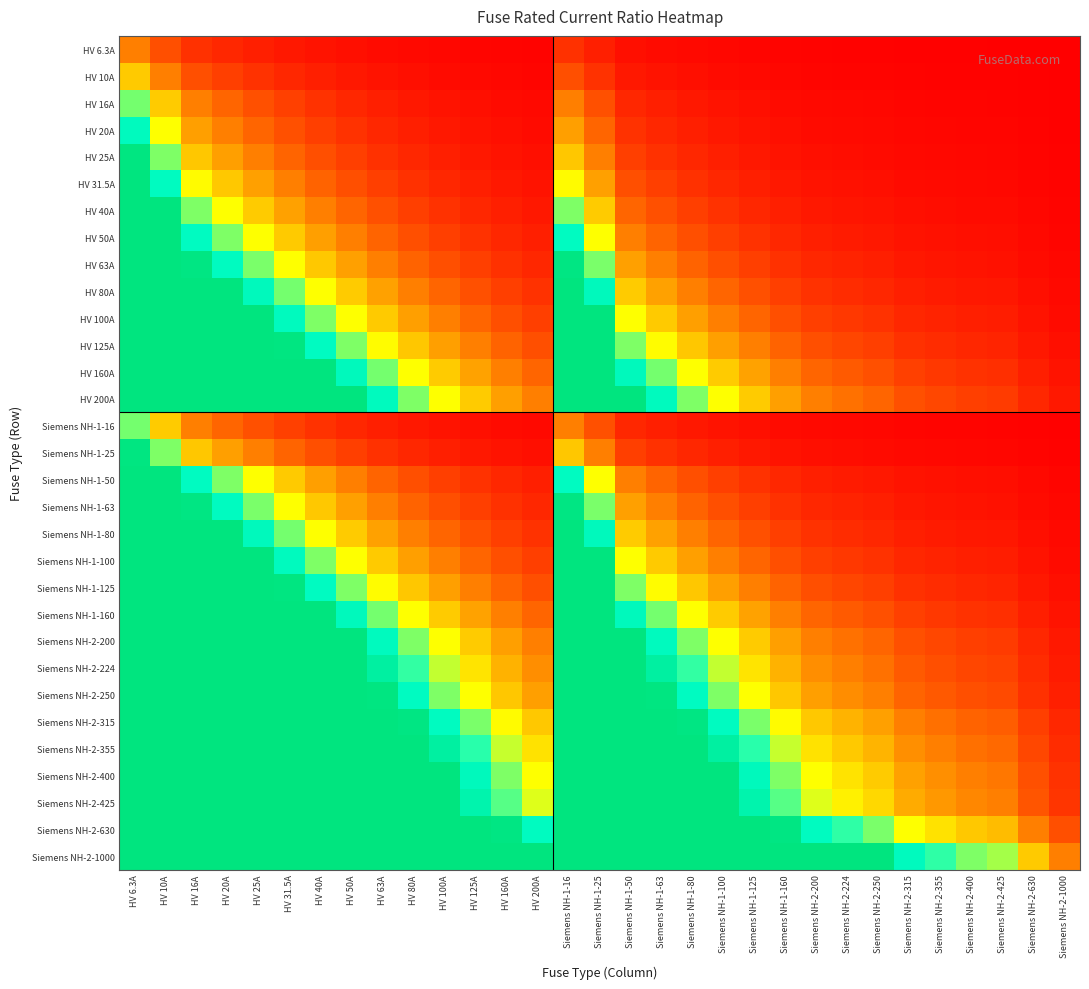

Reading left to right, list all the values displayed in this chart.

HV 6.3A: HV 6.3A=1.0	HV 10A=0.6	HV 16A=0.4	HV 20A=0.3	HV 25A=0.3	HV 31.5A=0.2	HV 40A=0.2	HV 50A=0.1	HV 63A=0.1	HV 80A=0.1	HV 100A=0.1	HV 125A=0.1	HV 160A=0.0	HV 200A=0.0	Siemens NH-1-16=0.4	Siemens NH-1-25=0.3	Siemens NH-1-50=0.1	Siemens NH-1-63=0.1	Siemens NH-1-80=0.1	Siemens NH-1-100=0.1	Siemens NH-1-125=0.1	Siemens NH-1-160=0.0	Siemens NH-2-200=0.0	Siemens NH-2-224=0.0	Siemens NH-2-250=0.0	Siemens NH-2-315=0.0	Siemens NH-2-355=0.0	Siemens NH-2-400=0.0	Siemens NH-2-425=0.0	Siemens NH-2-630=0.0	Siemens NH-2-1000=0.0
HV 10A: HV 6.3A=1.6	HV 10A=1.0	HV 16A=0.6	HV 20A=0.5	HV 25A=0.4	HV 31.5A=0.3	HV 40A=0.2	HV 50A=0.2	HV 63A=0.2	HV 80A=0.1	HV 100A=0.1	HV 125A=0.1	HV 160A=0.1	HV 200A=0.1	Siemens NH-1-16=0.6	Siemens NH-1-25=0.4	Siemens NH-1-50=0.2	Siemens NH-1-63=0.2	Siemens NH-1-80=0.1	Siemens NH-1-100=0.1	Siemens NH-1-125=0.1	Siemens NH-1-160=0.1	Siemens NH-2-200=0.1	Siemens NH-2-224=0.0	Siemens NH-2-250=0.0	Siemens NH-2-315=0.0	Siemens NH-2-355=0.0	Siemens NH-2-400=0.0	Siemens NH-2-425=0.0	Siemens NH-2-630=0.0	Siemens NH-2-1000=0.0
HV 16A: HV 6.3A=2.5	HV 10A=1.6	HV 16A=1.0	HV 20A=0.8	HV 25A=0.6	HV 31.5A=0.5	HV 40A=0.4	HV 50A=0.3	HV 63A=0.3	HV 80A=0.2	HV 100A=0.2	HV 125A=0.1	HV 160A=0.1	HV 200A=0.1	Siemens NH-1-16=1.0	Siemens NH-1-25=0.6	Siemens NH-1-50=0.3	Siemens NH-1-63=0.3	Siemens NH-1-80=0.2	Siemens NH-1-100=0.2	Siemens NH-1-125=0.1	Siemens NH-1-160=0.1	Siemens NH-2-200=0.1	Siemens NH-2-224=0.1	Siemens NH-2-250=0.1	Siemens NH-2-315=0.1	Siemens NH-2-355=0.0	Siemens NH-2-400=0.0	Siemens NH-2-425=0.0	Siemens NH-2-630=0.0	Siemens NH-2-1000=0.0
HV 20A: HV 6.3A=3.2	HV 10A=2.0	HV 16A=1.2	HV 20A=1.0	HV 25A=0.8	HV 31.5A=0.6	HV 40A=0.5	HV 50A=0.4	HV 63A=0.3	HV 80A=0.2	HV 100A=0.2	HV 125A=0.2	HV 160A=0.1	HV 200A=0.1	Siemens NH-1-16=1.2	Siemens NH-1-25=0.8	Siemens NH-1-50=0.4	Siemens NH-1-63=0.3	Siemens NH-1-80=0.2	Siemens NH-1-100=0.2	Siemens NH-1-125=0.2	Siemens NH-1-160=0.1	Siemens NH-2-200=0.1	Siemens NH-2-224=0.1	Siemens NH-2-250=0.1	Siemens NH-2-315=0.1	Siemens NH-2-355=0.1	Siemens NH-2-400=0.1	Siemens NH-2-425=0.0	Siemens NH-2-630=0.0	Siemens NH-2-1000=0.0
HV 25A: HV 6.3A=4.0	HV 10A=2.5	HV 16A=1.6	HV 20A=1.2	HV 25A=1.0	HV 31.5A=0.8	HV 40A=0.6	HV 50A=0.5	HV 63A=0.4	HV 80A=0.3	HV 100A=0.2	HV 125A=0.2	HV 160A=0.2	HV 200A=0.1	Siemens NH-1-16=1.6	Siemens NH-1-25=1.0	Siemens NH-1-50=0.5	Siemens NH-1-63=0.4	Siemens NH-1-80=0.3	Siemens NH-1-100=0.2	Siemens NH-1-125=0.2	Siemens NH-1-160=0.2	Siemens NH-2-200=0.1	Siemens NH-2-224=0.1	Siemens NH-2-250=0.1	Siemens NH-2-315=0.1	Siemens NH-2-355=0.1	Siemens NH-2-400=0.1	Siemens NH-2-425=0.1	Siemens NH-2-630=0.0	Siemens NH-2-1000=0.0
HV 31.5A: HV 6.3A=5.0	HV 10A=3.1	HV 16A=2.0	HV 20A=1.6	HV 25A=1.3	HV 31.5A=1.0	HV 40A=0.8	HV 50A=0.6	HV 63A=0.5	HV 80A=0.4	HV 100A=0.3	HV 125A=0.3	HV 160A=0.2	HV 200A=0.2	Siemens NH-1-16=2.0	Siemens NH-1-25=1.3	Siemens NH-1-50=0.6	Siemens NH-1-63=0.5	Siemens NH-1-80=0.4	Siemens NH-1-100=0.3	Siemens NH-1-125=0.3	Siemens NH-1-160=0.2	Siemens NH-2-200=0.2	Siemens NH-2-224=0.1	Siemens NH-2-250=0.1	Siemens NH-2-315=0.1	Siemens NH-2-355=0.1	Siemens NH-2-400=0.1	Siemens NH-2-425=0.1	Siemens NH-2-630=0.1	Siemens NH-2-1000=0.0
HV 40A: HV 6.3A=6.3	HV 10A=4.0	HV 16A=2.5	HV 20A=2.0	HV 25A=1.6	HV 31.5A=1.3	HV 40A=1.0	HV 50A=0.8	HV 63A=0.6	HV 80A=0.5	HV 100A=0.4	HV 125A=0.3	HV 160A=0.2	HV 200A=0.2	Siemens NH-1-16=2.5	Siemens NH-1-25=1.6	Siemens NH-1-50=0.8	Siemens NH-1-63=0.6	Siemens NH-1-80=0.5	Siemens NH-1-100=0.4	Siemens NH-1-125=0.3	Siemens NH-1-160=0.2	Siemens NH-2-200=0.2	Siemens NH-2-224=0.2	Siemens NH-2-250=0.2	Siemens NH-2-315=0.1	Siemens NH-2-355=0.1	Siemens NH-2-400=0.1	Siemens NH-2-425=0.1	Siemens NH-2-630=0.1	Siemens NH-2-1000=0.0
HV 50A: HV 6.3A=7.9	HV 10A=5.0	HV 16A=3.1	HV 20A=2.5	HV 25A=2.0	HV 31.5A=1.6	HV 40A=1.2	HV 50A=1.0	HV 63A=0.8	HV 80A=0.6	HV 100A=0.5	HV 125A=0.4	HV 160A=0.3	HV 200A=0.2	Siemens NH-1-16=3.1	Siemens NH-1-25=2.0	Siemens NH-1-50=1.0	Siemens NH-1-63=0.8	Siemens NH-1-80=0.6	Siemens NH-1-100=0.5	Siemens NH-1-125=0.4	Siemens NH-1-160=0.3	Siemens NH-2-200=0.2	Siemens NH-2-224=0.2	Siemens NH-2-250=0.2	Siemens NH-2-315=0.2	Siemens NH-2-355=0.1	Siemens NH-2-400=0.1	Siemens NH-2-425=0.1	Siemens NH-2-630=0.1	Siemens NH-2-1000=0.1
HV 63A: HV 6.3A=10.0	HV 10A=6.3	HV 16A=3.9	HV 20A=3.1	HV 25A=2.5	HV 31.5A=2.0	HV 40A=1.6	HV 50A=1.3	HV 63A=1.0	HV 80A=0.8	HV 100A=0.6	HV 125A=0.5	HV 160A=0.4	HV 200A=0.3	Siemens NH-1-16=3.9	Siemens NH-1-25=2.5	Siemens NH-1-50=1.3	Siemens NH-1-63=1.0	Siemens NH-1-80=0.8	Siemens NH-1-100=0.6	Siemens NH-1-125=0.5	Siemens NH-1-160=0.4	Siemens NH-2-200=0.3	Siemens NH-2-224=0.3	Siemens NH-2-250=0.3	Siemens NH-2-315=0.2	Siemens NH-2-355=0.2	Siemens NH-2-400=0.2	Siemens NH-2-425=0.1	Siemens NH-2-630=0.1	Siemens NH-2-1000=0.1
HV 80A: HV 6.3A=12.7	HV 10A=8.0	HV 16A=5.0	HV 20A=4.0	HV 25A=3.2	HV 31.5A=2.5	HV 40A=2.0	HV 50A=1.6	HV 63A=1.3	HV 80A=1.0	HV 100A=0.8	HV 125A=0.6	HV 160A=0.5	HV 200A=0.4	Siemens NH-1-16=5.0	Siemens NH-1-25=3.2	Siemens NH-1-50=1.6	Siemens NH-1-63=1.3	Siemens NH-1-80=1.0	Siemens NH-1-100=0.8	Siemens NH-1-125=0.6	Siemens NH-1-160=0.5	Siemens NH-2-200=0.4	Siemens NH-2-224=0.4	Siemens NH-2-250=0.3	Siemens NH-2-315=0.3	Siemens NH-2-355=0.2	Siemens NH-2-400=0.2	Siemens NH-2-425=0.2	Siemens NH-2-630=0.1	Siemens NH-2-1000=0.1
HV 100A: HV 6.3A=15.9	HV 10A=10.0	HV 16A=6.2	HV 20A=5.0	HV 25A=4.0	HV 31.5A=3.2	HV 40A=2.5	HV 50A=2.0	HV 63A=1.6	HV 80A=1.2	HV 100A=1.0	HV 125A=0.8	HV 160A=0.6	HV 200A=0.5	Siemens NH-1-16=6.2	Siemens NH-1-25=4.0	Siemens NH-1-50=2.0	Siemens NH-1-63=1.6	Siemens NH-1-80=1.2	Siemens NH-1-100=1.0	Siemens NH-1-125=0.8	Siemens NH-1-160=0.6	Siemens NH-2-200=0.5	Siemens NH-2-224=0.4	Siemens NH-2-250=0.4	Siemens NH-2-315=0.3	Siemens NH-2-355=0.3	Siemens NH-2-400=0.2	Siemens NH-2-425=0.2	Siemens NH-2-630=0.2	Siemens NH-2-1000=0.1
HV 125A: HV 6.3A=19.8	HV 10A=12.5	HV 16A=7.8	HV 20A=6.2	HV 25A=5.0	HV 31.5A=4.0	HV 40A=3.1	HV 50A=2.5	HV 63A=2.0	HV 80A=1.6	HV 100A=1.2	HV 125A=1.0	HV 160A=0.8	HV 200A=0.6	Siemens NH-1-16=7.8	Siemens NH-1-25=5.0	Siemens NH-1-50=2.5	Siemens NH-1-63=2.0	Siemens NH-1-80=1.6	Siemens NH-1-100=1.2	Siemens NH-1-125=1.0	Siemens NH-1-160=0.8	Siemens NH-2-200=0.6	Siemens NH-2-224=0.6	Siemens NH-2-250=0.5	Siemens NH-2-315=0.4	Siemens NH-2-355=0.4	Siemens NH-2-400=0.3	Siemens NH-2-425=0.3	Siemens NH-2-630=0.2	Siemens NH-2-1000=0.1
HV 160A: HV 6.3A=25.4	HV 10A=16.0	HV 16A=10.0	HV 20A=8.0	HV 25A=6.4	HV 31.5A=5.1	HV 40A=4.0	HV 50A=3.2	HV 63A=2.5	HV 80A=2.0	HV 100A=1.6	HV 125A=1.3	HV 160A=1.0	HV 200A=0.8	Siemens NH-1-16=10.0	Siemens NH-1-25=6.4	Siemens NH-1-50=3.2	Siemens NH-1-63=2.5	Siemens NH-1-80=2.0	Siemens NH-1-100=1.6	Siemens NH-1-125=1.3	Siemens NH-1-160=1.0	Siemens NH-2-200=0.8	Siemens NH-2-224=0.7	Siemens NH-2-250=0.6	Siemens NH-2-315=0.5	Siemens NH-2-355=0.5	Siemens NH-2-400=0.4	Siemens NH-2-425=0.4	Siemens NH-2-630=0.3	Siemens NH-2-1000=0.2
HV 200A: HV 6.3A=31.7	HV 10A=20.0	HV 16A=12.5	HV 20A=10.0	HV 25A=8.0	HV 31.5A=6.3	HV 40A=5.0	HV 50A=4.0	HV 63A=3.2	HV 80A=2.5	HV 100A=2.0	HV 125A=1.6	HV 160A=1.2	HV 200A=1.0	Siemens NH-1-16=12.5	Siemens NH-1-25=8.0	Siemens NH-1-50=4.0	Siemens NH-1-63=3.2	Siemens NH-1-80=2.5	Siemens NH-1-100=2.0	Siemens NH-1-125=1.6	Siemens NH-1-160=1.2	Siemens NH-2-200=1.0	Siemens NH-2-224=0.9	Siemens NH-2-250=0.8	Siemens NH-2-315=0.6	Siemens NH-2-355=0.6	Siemens NH-2-400=0.5	Siemens NH-2-425=0.5	Siemens NH-2-630=0.3	Siemens NH-2-1000=0.2
Siemens NH-1-16: HV 6.3A=2.5	HV 10A=1.6	HV 16A=1.0	HV 20A=0.8	HV 25A=0.6	HV 31.5A=0.5	HV 40A=0.4	HV 50A=0.3	HV 63A=0.3	HV 80A=0.2	HV 100A=0.2	HV 125A=0.1	HV 160A=0.1	HV 200A=0.1	Siemens NH-1-16=1.0	Siemens NH-1-25=0.6	Siemens NH-1-50=0.3	Siemens NH-1-63=0.3	Siemens NH-1-80=0.2	Siemens NH-1-100=0.2	Siemens NH-1-125=0.1	Siemens NH-1-160=0.1	Siemens NH-2-200=0.1	Siemens NH-2-224=0.1	Siemens NH-2-250=0.1	Siemens NH-2-315=0.1	Siemens NH-2-355=0.0	Siemens NH-2-400=0.0	Siemens NH-2-425=0.0	Siemens NH-2-630=0.0	Siemens NH-2-1000=0.0
Siemens NH-1-25: HV 6.3A=4.0	HV 10A=2.5	HV 16A=1.6	HV 20A=1.2	HV 25A=1.0	HV 31.5A=0.8	HV 40A=0.6	HV 50A=0.5	HV 63A=0.4	HV 80A=0.3	HV 100A=0.2	HV 125A=0.2	HV 160A=0.2	HV 200A=0.1	Siemens NH-1-16=1.6	Siemens NH-1-25=1.0	Siemens NH-1-50=0.5	Siemens NH-1-63=0.4	Siemens NH-1-80=0.3	Siemens NH-1-100=0.2	Siemens NH-1-125=0.2	Siemens NH-1-160=0.2	Siemens NH-2-200=0.1	Siemens NH-2-224=0.1	Siemens NH-2-250=0.1	Siemens NH-2-315=0.1	Siemens NH-2-355=0.1	Siemens NH-2-400=0.1	Siemens NH-2-425=0.1	Siemens NH-2-630=0.0	Siemens NH-2-1000=0.0
Siemens NH-1-50: HV 6.3A=7.9	HV 10A=5.0	HV 16A=3.1	HV 20A=2.5	HV 25A=2.0	HV 31.5A=1.6	HV 40A=1.2	HV 50A=1.0	HV 63A=0.8	HV 80A=0.6	HV 100A=0.5	HV 125A=0.4	HV 160A=0.3	HV 200A=0.2	Siemens NH-1-16=3.1	Siemens NH-1-25=2.0	Siemens NH-1-50=1.0	Siemens NH-1-63=0.8	Siemens NH-1-80=0.6	Siemens NH-1-100=0.5	Siemens NH-1-125=0.4	Siemens NH-1-160=0.3	Siemens NH-2-200=0.2	Siemens NH-2-224=0.2	Siemens NH-2-250=0.2	Siemens NH-2-315=0.2	Siemens NH-2-355=0.1	Siemens NH-2-400=0.1	Siemens NH-2-425=0.1	Siemens NH-2-630=0.1	Siemens NH-2-1000=0.1
Siemens NH-1-63: HV 6.3A=10.0	HV 10A=6.3	HV 16A=3.9	HV 20A=3.1	HV 25A=2.5	HV 31.5A=2.0	HV 40A=1.6	HV 50A=1.3	HV 63A=1.0	HV 80A=0.8	HV 100A=0.6	HV 125A=0.5	HV 160A=0.4	HV 200A=0.3	Siemens NH-1-16=3.9	Siemens NH-1-25=2.5	Siemens NH-1-50=1.3	Siemens NH-1-63=1.0	Siemens NH-1-80=0.8	Siemens NH-1-100=0.6	Siemens NH-1-125=0.5	Siemens NH-1-160=0.4	Siemens NH-2-200=0.3	Siemens NH-2-224=0.3	Siemens NH-2-250=0.3	Siemens NH-2-315=0.2	Siemens NH-2-355=0.2	Siemens NH-2-400=0.2	Siemens NH-2-425=0.1	Siemens NH-2-630=0.1	Siemens NH-2-1000=0.1
Siemens NH-1-80: HV 6.3A=12.7	HV 10A=8.0	HV 16A=5.0	HV 20A=4.0	HV 25A=3.2	HV 31.5A=2.5	HV 40A=2.0	HV 50A=1.6	HV 63A=1.3	HV 80A=1.0	HV 100A=0.8	HV 125A=0.6	HV 160A=0.5	HV 200A=0.4	Siemens NH-1-16=5.0	Siemens NH-1-25=3.2	Siemens NH-1-50=1.6	Siemens NH-1-63=1.3	Siemens NH-1-80=1.0	Siemens NH-1-100=0.8	Siemens NH-1-125=0.6	Siemens NH-1-160=0.5	Siemens NH-2-200=0.4	Siemens NH-2-224=0.4	Siemens NH-2-250=0.3	Siemens NH-2-315=0.3	Siemens NH-2-355=0.2	Siemens NH-2-400=0.2	Siemens NH-2-425=0.2	Siemens NH-2-630=0.1	Siemens NH-2-1000=0.1
Siemens NH-1-100: HV 6.3A=15.9	HV 10A=10.0	HV 16A=6.2	HV 20A=5.0	HV 25A=4.0	HV 31.5A=3.2	HV 40A=2.5	HV 50A=2.0	HV 63A=1.6	HV 80A=1.2	HV 100A=1.0	HV 125A=0.8	HV 160A=0.6	HV 200A=0.5	Siemens NH-1-16=6.2	Siemens NH-1-25=4.0	Siemens NH-1-50=2.0	Siemens NH-1-63=1.6	Siemens NH-1-80=1.2	Siemens NH-1-100=1.0	Siemens NH-1-125=0.8	Siemens NH-1-160=0.6	Siemens NH-2-200=0.5	Siemens NH-2-224=0.4	Siemens NH-2-250=0.4	Siemens NH-2-315=0.3	Siemens NH-2-355=0.3	Siemens NH-2-400=0.2	Siemens NH-2-425=0.2	Siemens NH-2-630=0.2	Siemens NH-2-1000=0.1
Siemens NH-1-125: HV 6.3A=19.8	HV 10A=12.5	HV 16A=7.8	HV 20A=6.2	HV 25A=5.0	HV 31.5A=4.0	HV 40A=3.1	HV 50A=2.5	HV 63A=2.0	HV 80A=1.6	HV 100A=1.2	HV 125A=1.0	HV 160A=0.8	HV 200A=0.6	Siemens NH-1-16=7.8	Siemens NH-1-25=5.0	Siemens NH-1-50=2.5	Siemens NH-1-63=2.0	Siemens NH-1-80=1.6	Siemens NH-1-100=1.2	Siemens NH-1-125=1.0	Siemens NH-1-160=0.8	Siemens NH-2-200=0.6	Siemens NH-2-224=0.6	Siemens NH-2-250=0.5	Siemens NH-2-315=0.4	Siemens NH-2-355=0.4	Siemens NH-2-400=0.3	Siemens NH-2-425=0.3	Siemens NH-2-630=0.2	Siemens NH-2-1000=0.1
Siemens NH-1-160: HV 6.3A=25.4	HV 10A=16.0	HV 16A=10.0	HV 20A=8.0	HV 25A=6.4	HV 31.5A=5.1	HV 40A=4.0	HV 50A=3.2	HV 63A=2.5	HV 80A=2.0	HV 100A=1.6	HV 125A=1.3	HV 160A=1.0	HV 200A=0.8	Siemens NH-1-16=10.0	Siemens NH-1-25=6.4	Siemens NH-1-50=3.2	Siemens NH-1-63=2.5	Siemens NH-1-80=2.0	Siemens NH-1-100=1.6	Siemens NH-1-125=1.3	Siemens NH-1-160=1.0	Siemens NH-2-200=0.8	Siemens NH-2-224=0.7	Siemens NH-2-250=0.6	Siemens NH-2-315=0.5	Siemens NH-2-355=0.5	Siemens NH-2-400=0.4	Siemens NH-2-425=0.4	Siemens NH-2-630=0.3	Siemens NH-2-1000=0.2
Siemens NH-2-200: HV 6.3A=31.7	HV 10A=20.0	HV 16A=12.5	HV 20A=10.0	HV 25A=8.0	HV 31.5A=6.3	HV 40A=5.0	HV 50A=4.0	HV 63A=3.2	HV 80A=2.5	HV 100A=2.0	HV 125A=1.6	HV 160A=1.2	HV 200A=1.0	Siemens NH-1-16=12.5	Siemens NH-1-25=8.0	Siemens NH-1-50=4.0	Siemens NH-1-63=3.2	Siemens NH-1-80=2.5	Siemens NH-1-100=2.0	Siemens NH-1-125=1.6	Siemens NH-1-160=1.2	Siemens NH-2-200=1.0	Siemens NH-2-224=0.9	Siemens NH-2-250=0.8	Siemens NH-2-315=0.6	Siemens NH-2-355=0.6	Siemens NH-2-400=0.5	Siemens NH-2-425=0.5	Siemens NH-2-630=0.3	Siemens NH-2-1000=0.2
Siemens NH-2-224: HV 6.3A=35.6	HV 10A=22.4	HV 16A=14.0	HV 20A=11.2	HV 25A=9.0	HV 31.5A=7.1	HV 40A=5.6	HV 50A=4.5	HV 63A=3.6	HV 80A=2.8	HV 100A=2.2	HV 125A=1.8	HV 160A=1.4	HV 200A=1.1	Siemens NH-1-16=14.0	Siemens NH-1-25=9.0	Siemens NH-1-50=4.5	Siemens NH-1-63=3.6	Siemens NH-1-80=2.8	Siemens NH-1-100=2.2	Siemens NH-1-125=1.8	Siemens NH-1-160=1.4	Siemens NH-2-200=1.1	Siemens NH-2-224=1.0	Siemens NH-2-250=0.9	Siemens NH-2-315=0.7	Siemens NH-2-355=0.6	Siemens NH-2-400=0.6	Siemens NH-2-425=0.5	Siemens NH-2-630=0.4	Siemens NH-2-1000=0.2
Siemens NH-2-250: HV 6.3A=39.7	HV 10A=25.0	HV 16A=15.6	HV 20A=12.5	HV 25A=10.0	HV 31.5A=7.9	HV 40A=6.2	HV 50A=5.0	HV 63A=4.0	HV 80A=3.1	HV 100A=2.5	HV 125A=2.0	HV 160A=1.6	HV 200A=1.2	Siemens NH-1-16=15.6	Siemens NH-1-25=10.0	Siemens NH-1-50=5.0	Siemens NH-1-63=4.0	Siemens NH-1-80=3.1	Siemens NH-1-100=2.5	Siemens NH-1-125=2.0	Siemens NH-1-160=1.6	Siemens NH-2-200=1.2	Siemens NH-2-224=1.1	Siemens NH-2-250=1.0	Siemens NH-2-315=0.8	Siemens NH-2-355=0.7	Siemens NH-2-400=0.6	Siemens NH-2-425=0.6	Siemens NH-2-630=0.4	Siemens NH-2-1000=0.2
Siemens NH-2-315: HV 6.3A=50.0	HV 10A=31.5	HV 16A=19.7	HV 20A=15.8	HV 25A=12.6	HV 31.5A=10.0	HV 40A=7.9	HV 50A=6.3	HV 63A=5.0	HV 80A=3.9	HV 100A=3.1	HV 125A=2.5	HV 160A=2.0	HV 200A=1.6	Siemens NH-1-16=19.7	Siemens NH-1-25=12.6	Siemens NH-1-50=6.3	Siemens NH-1-63=5.0	Siemens NH-1-80=3.9	Siemens NH-1-100=3.1	Siemens NH-1-125=2.5	Siemens NH-1-160=2.0	Siemens NH-2-200=1.6	Siemens NH-2-224=1.4	Siemens NH-2-250=1.3	Siemens NH-2-315=1.0	Siemens NH-2-355=0.9	Siemens NH-2-400=0.8	Siemens NH-2-425=0.7	Siemens NH-2-630=0.5	Siemens NH-2-1000=0.3
Siemens NH-2-355: HV 6.3A=56.3	HV 10A=35.5	HV 16A=22.2	HV 20A=17.8	HV 25A=14.2	HV 31.5A=11.3	HV 40A=8.9	HV 50A=7.1	HV 63A=5.6	HV 80A=4.4	HV 100A=3.5	HV 125A=2.8	HV 160A=2.2	HV 200A=1.8	Siemens NH-1-16=22.2	Siemens NH-1-25=14.2	Siemens NH-1-50=7.1	Siemens NH-1-63=5.6	Siemens NH-1-80=4.4	Siemens NH-1-100=3.5	Siemens NH-1-125=2.8	Siemens NH-1-160=2.2	Siemens NH-2-200=1.8	Siemens NH-2-224=1.6	Siemens NH-2-250=1.4	Siemens NH-2-315=1.1	Siemens NH-2-355=1.0	Siemens NH-2-400=0.9	Siemens NH-2-425=0.8	Siemens NH-2-630=0.6	Siemens NH-2-1000=0.4
Siemens NH-2-400: HV 6.3A=63.5	HV 10A=40.0	HV 16A=25.0	HV 20A=20.0	HV 25A=16.0	HV 31.5A=12.7	HV 40A=10.0	HV 50A=8.0	HV 63A=6.3	HV 80A=5.0	HV 100A=4.0	HV 125A=3.2	HV 160A=2.5	HV 200A=2.0	Siemens NH-1-16=25.0	Siemens NH-1-25=16.0	Siemens NH-1-50=8.0	Siemens NH-1-63=6.3	Siemens NH-1-80=5.0	Siemens NH-1-100=4.0	Siemens NH-1-125=3.2	Siemens NH-1-160=2.5	Siemens NH-2-200=2.0	Siemens NH-2-224=1.8	Siemens NH-2-250=1.6	Siemens NH-2-315=1.3	Siemens NH-2-355=1.1	Siemens NH-2-400=1.0	Siemens NH-2-425=0.9	Siemens NH-2-630=0.6	Siemens NH-2-1000=0.4
Siemens NH-2-425: HV 6.3A=67.5	HV 10A=42.5	HV 16A=26.6	HV 20A=21.2	HV 25A=17.0	HV 31.5A=13.5	HV 40A=10.6	HV 50A=8.5	HV 63A=6.7	HV 80A=5.3	HV 100A=4.2	HV 125A=3.4	HV 160A=2.7	HV 200A=2.1	Siemens NH-1-16=26.6	Siemens NH-1-25=17.0	Siemens NH-1-50=8.5	Siemens NH-1-63=6.7	Siemens NH-1-80=5.3	Siemens NH-1-100=4.2	Siemens NH-1-125=3.4	Siemens NH-1-160=2.7	Siemens NH-2-200=2.1	Siemens NH-2-224=1.9	Siemens NH-2-250=1.7	Siemens NH-2-315=1.3	Siemens NH-2-355=1.2	Siemens NH-2-400=1.1	Siemens NH-2-425=1.0	Siemens NH-2-630=0.7	Siemens NH-2-1000=0.4
Siemens NH-2-630: HV 6.3A=100.0	HV 10A=63.0	HV 16A=39.4	HV 20A=31.5	HV 25A=25.2	HV 31.5A=20.0	HV 40A=15.8	HV 50A=12.6	HV 63A=10.0	HV 80A=7.9	HV 100A=6.3	HV 125A=5.0	HV 160A=3.9	HV 200A=3.1	Siemens NH-1-16=39.4	Siemens NH-1-25=25.2	Siemens NH-1-50=12.6	Siemens NH-1-63=10.0	Siemens NH-1-80=7.9	Siemens NH-1-100=6.3	Siemens NH-1-125=5.0	Siemens NH-1-160=3.9	Siemens NH-2-200=3.1	Siemens NH-2-224=2.8	Siemens NH-2-250=2.5	Siemens NH-2-315=2.0	Siemens NH-2-355=1.8	Siemens NH-2-400=1.6	Siemens NH-2-425=1.5	Siemens NH-2-630=1.0	Siemens NH-2-1000=0.6
Siemens NH-2-1000: HV 6.3A=158.7	HV 10A=100.0	HV 16A=62.5	HV 20A=50.0	HV 25A=40.0	HV 31.5A=31.7	HV 40A=25.0	HV 50A=20.0	HV 63A=15.9	HV 80A=12.5	HV 100A=10.0	HV 125A=8.0	HV 160A=6.2	HV 200A=5.0	Siemens NH-1-16=62.5	Siemens NH-1-25=40.0	Siemens NH-1-50=20.0	Siemens NH-1-63=15.9	Siemens NH-1-80=12.5	Siemens NH-1-100=10.0	Siemens NH-1-125=8.0	Siemens NH-1-160=6.2	Siemens NH-2-200=5.0	Siemens NH-2-224=4.5	Siemens NH-2-250=4.0	Siemens NH-2-315=3.2	Siemens NH-2-355=2.8	Siemens NH-2-400=2.5	Siemens NH-2-425=2.4	Siemens NH-2-630=1.6	Siemens NH-2-1000=1.0